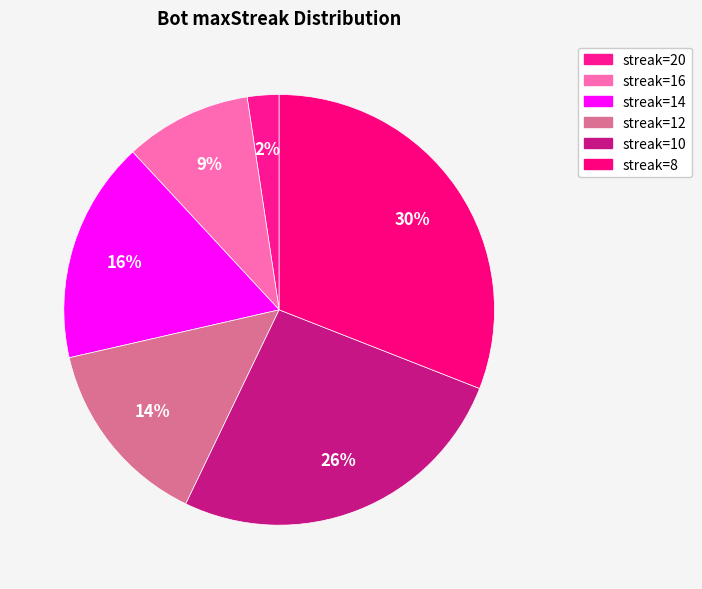

Does 14 represent more than half of the total?

No